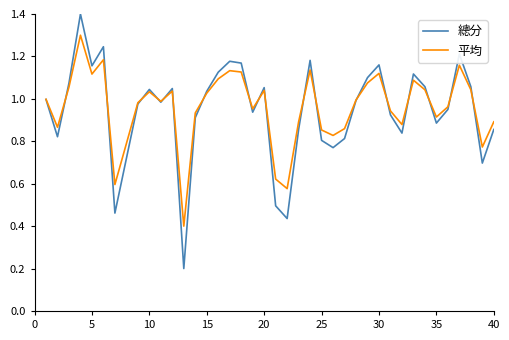

Which series has the largest range (max minus min)?

總分